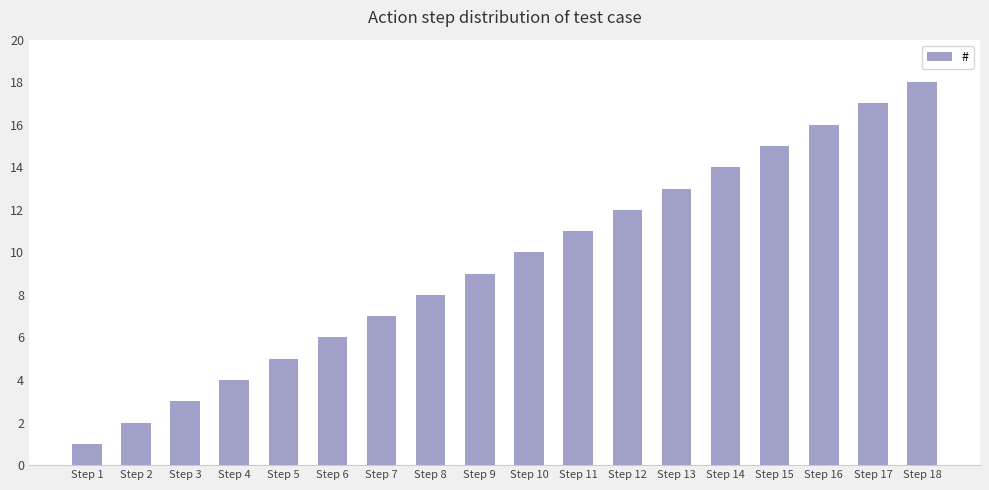

Rank the categories by value from highest to lowest.

Step 18, Step 17, Step 16, Step 15, Step 14, Step 13, Step 12, Step 11, Step 10, Step 9, Step 8, Step 7, Step 6, Step 5, Step 4, Step 3, Step 2, Step 1